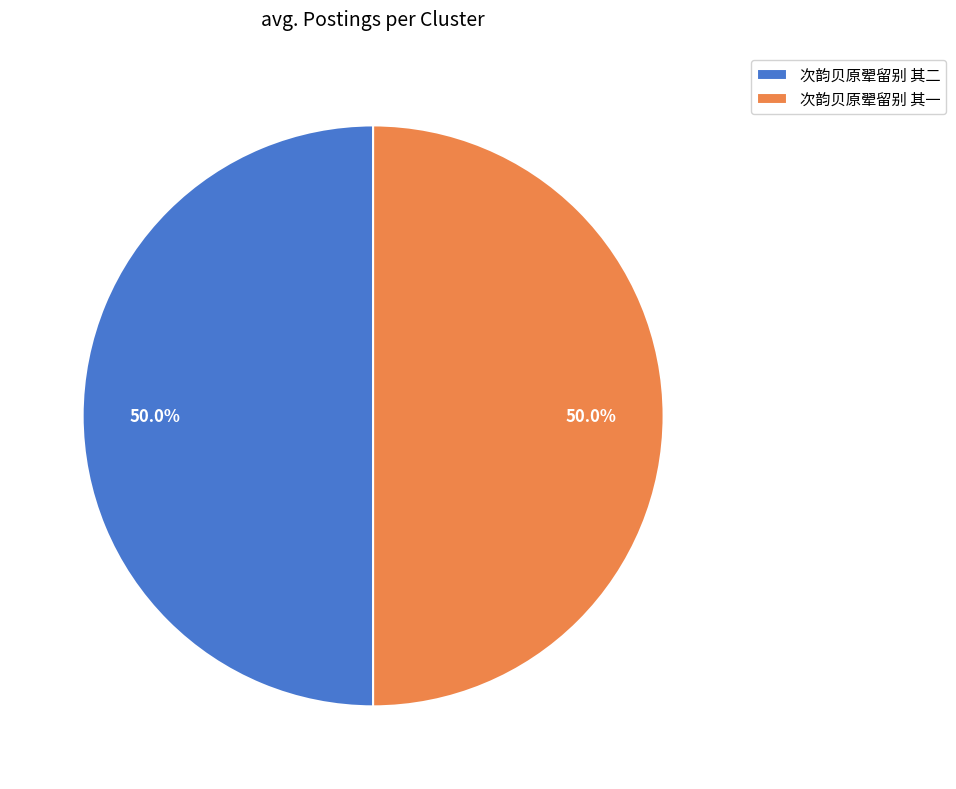

What is the ratio of the value at 次韵贝原翚留别 其一 to the value at 次韵贝原翚留别 其二?

1.0